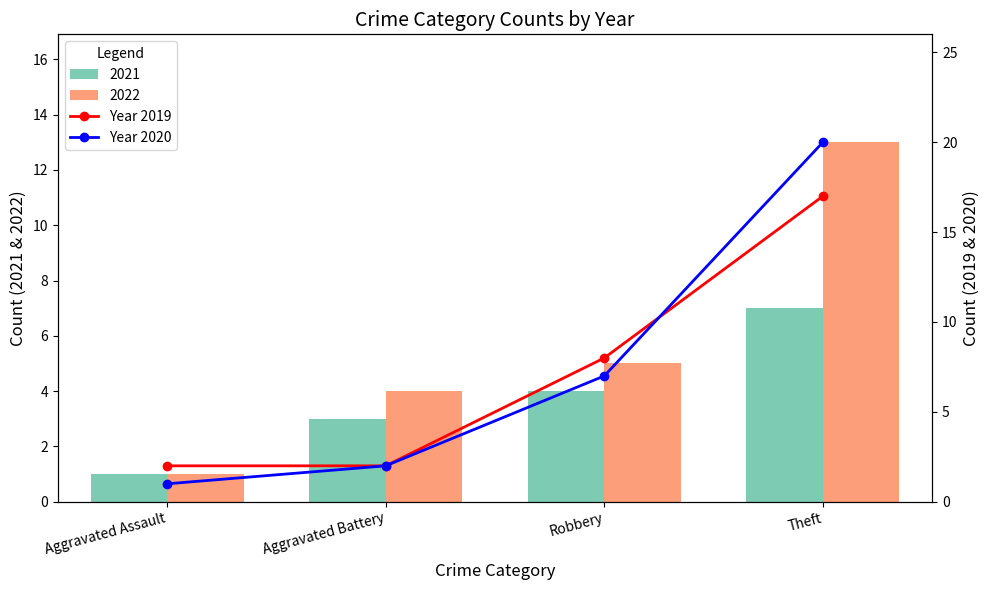

The value of Year 2020 at Theft is 8. True or false?

False